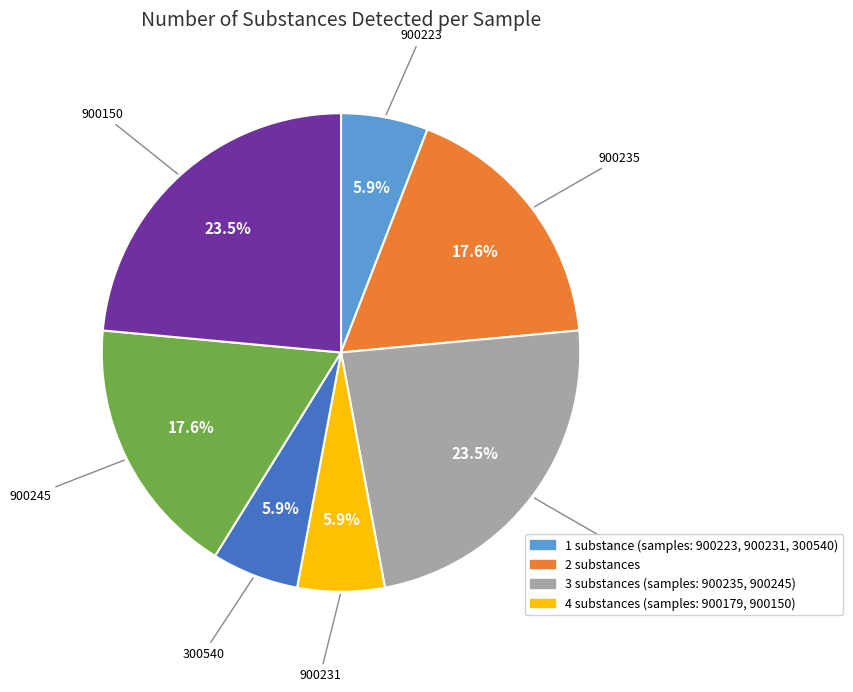

Is there a majority slice in this chart?

No